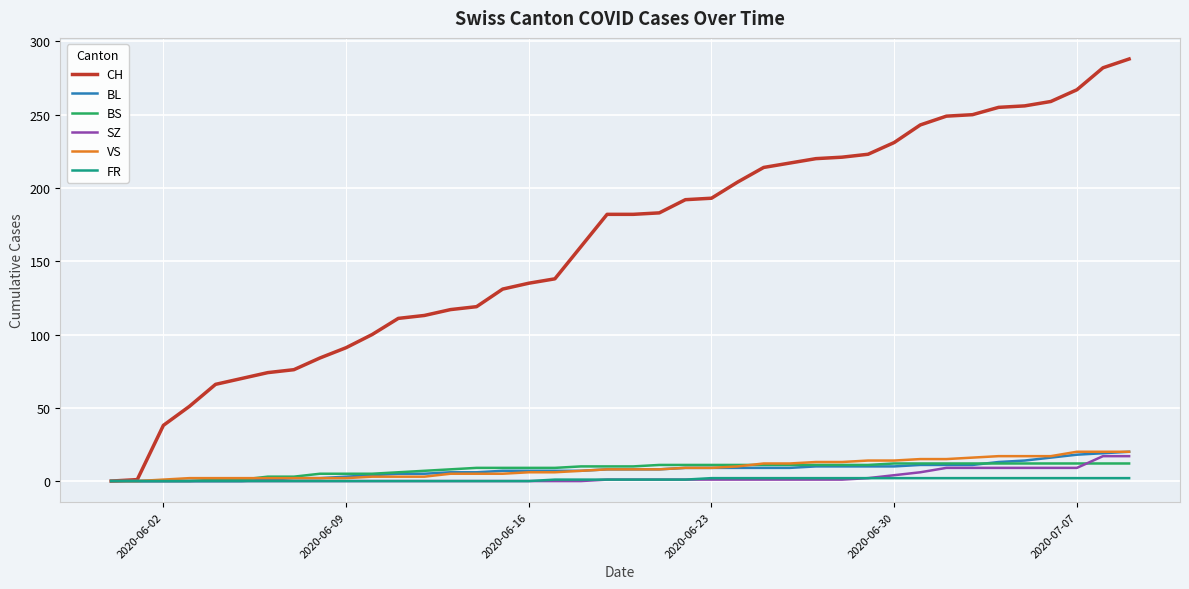

What is the highest value of the BL series?

20